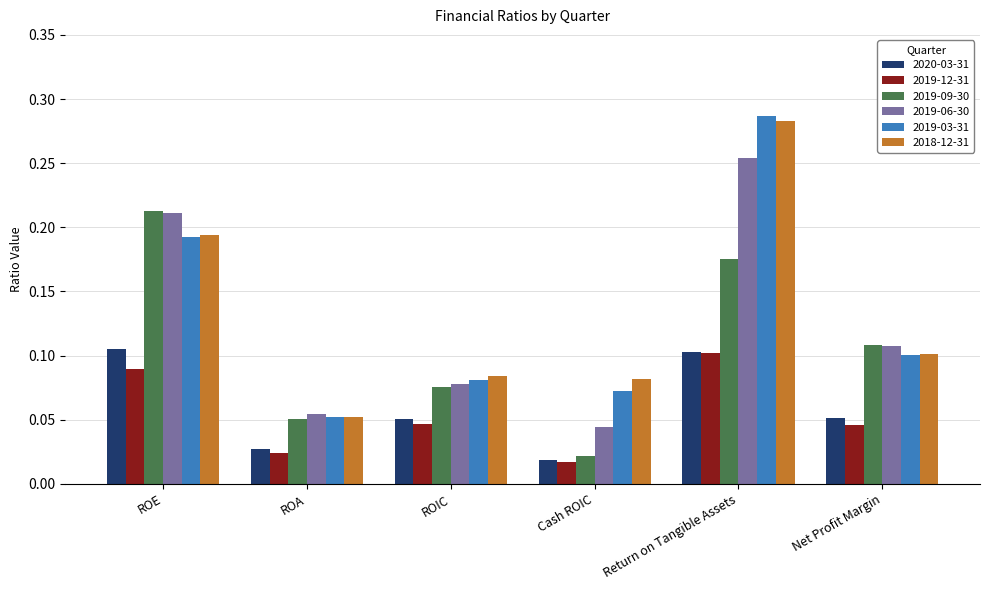

What is the sum of all 2020-03-31 values?

0.4